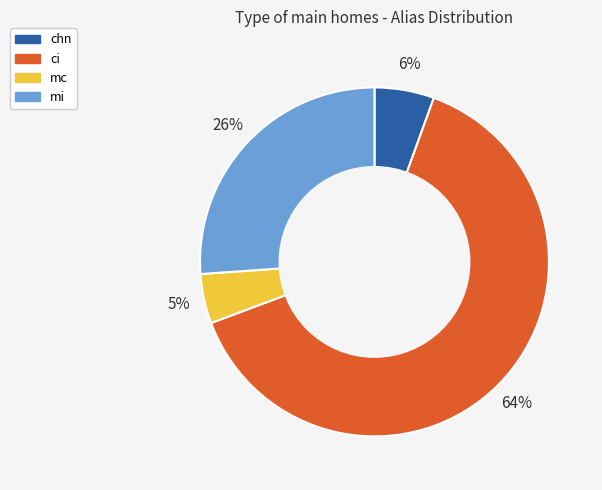

What is the smallest slice in the pie chart?

mc